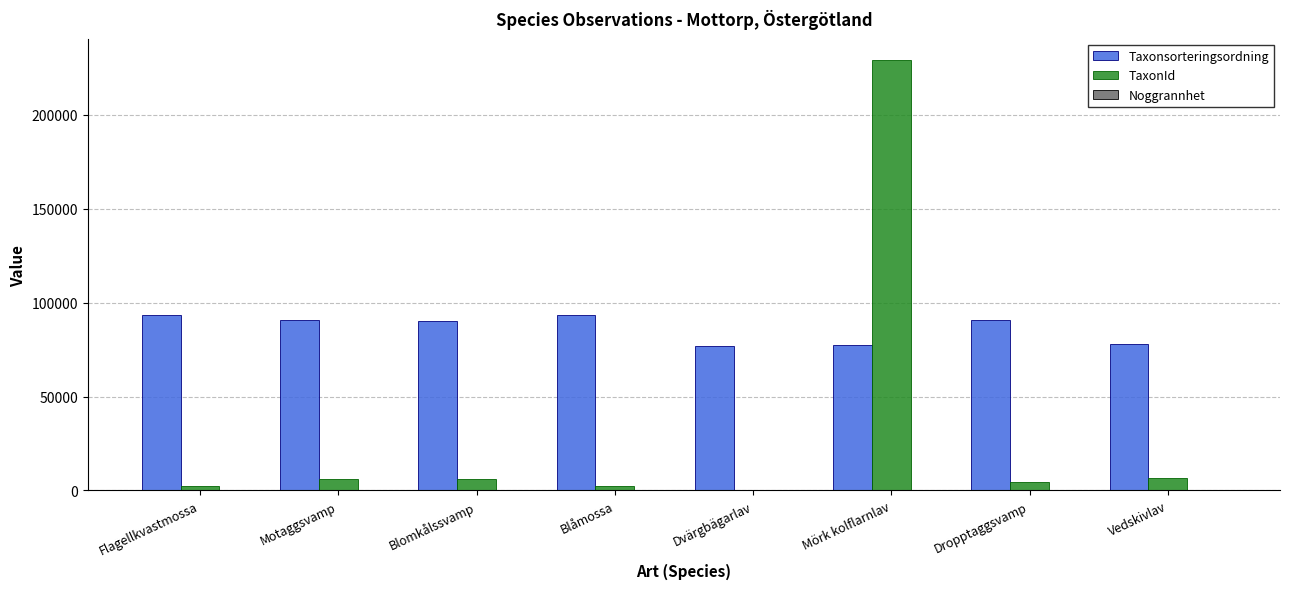

What is the sum of all Taxonsorteringsordning values?

690522